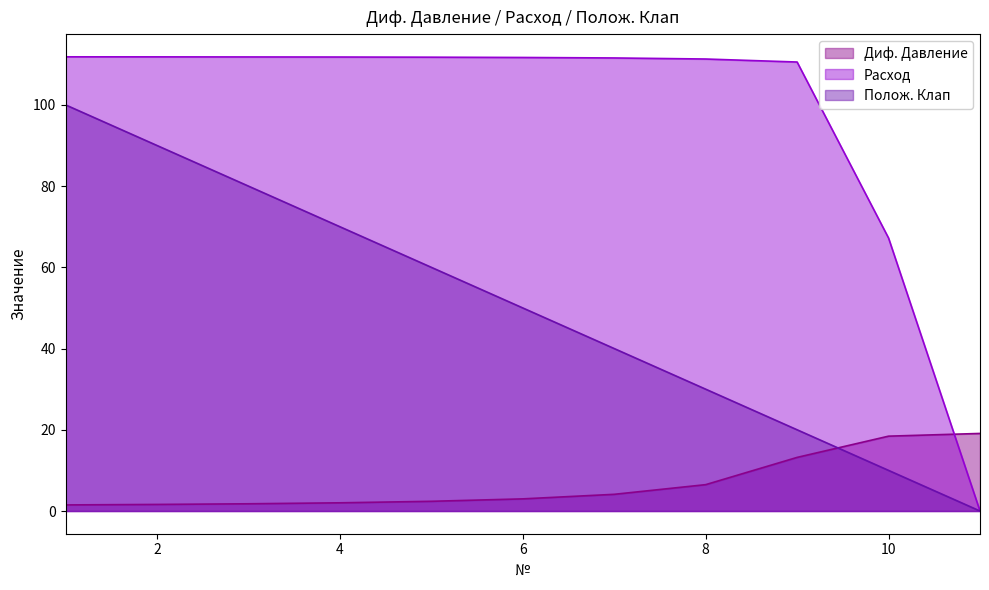

What is the value of the Диф. Давление point at the 8th from the left?

6.5